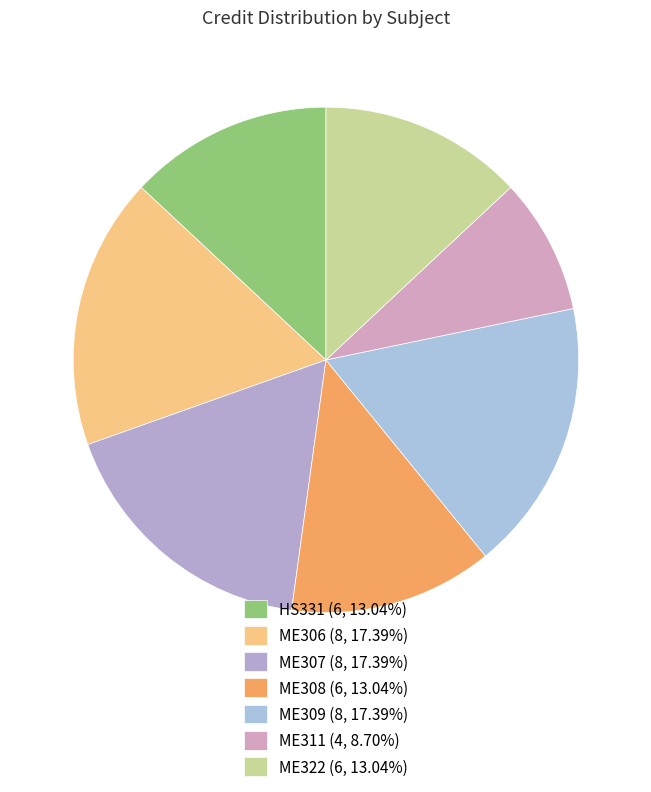

Does HS331 represent more than half of the total?

No